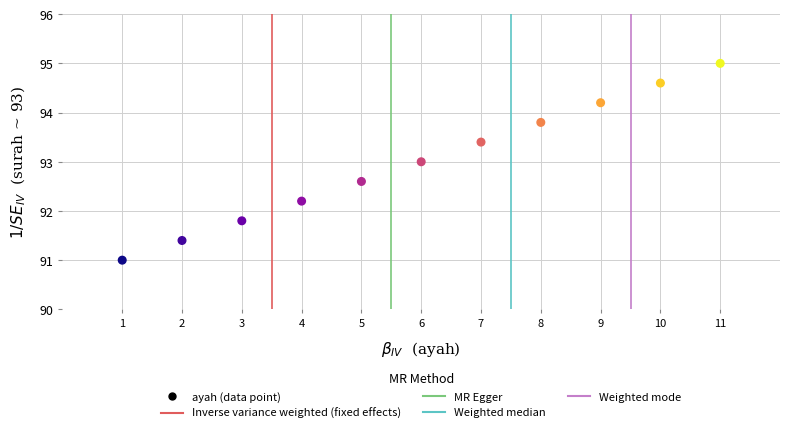

What is the range of Y values (max minus min)?

4.0